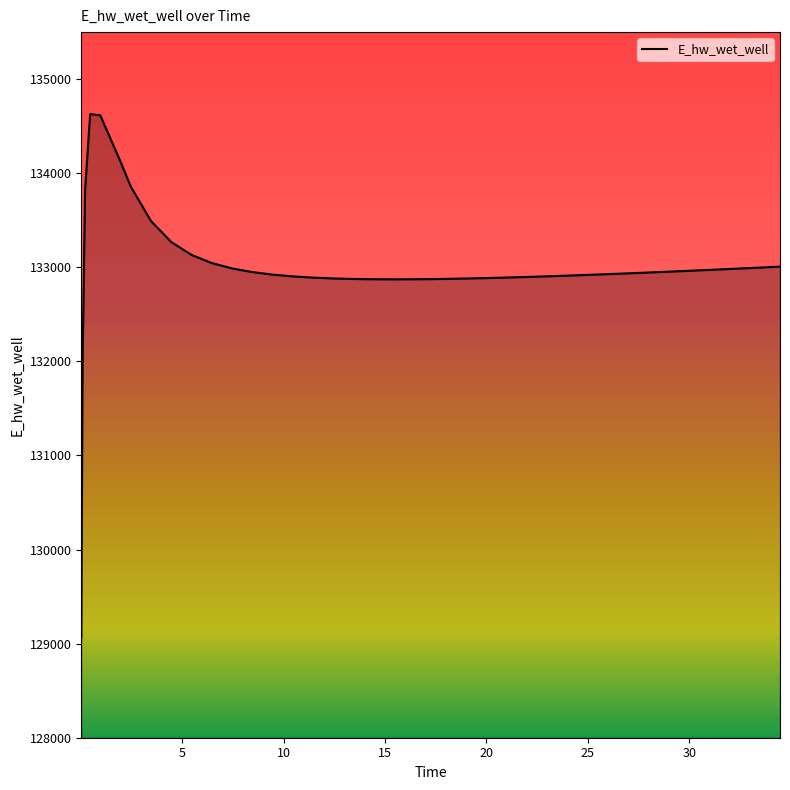

What is the greatest value displayed?

134628.0